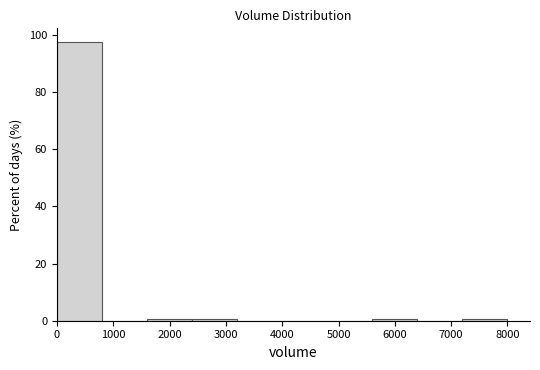

Reading left to right, list every bar in this chart as the range it spans on the x-axis followed by its height. The values are not printed on the chart, so give them approximately, as read against the axis.

0 to 800: 98
800 to 1600: 0
1600 to 2400: under 2
2400 to 3200: under 2
3200 to 4000: 0
4000 to 4800: 0
4800 to 5600: 0
5600 to 6400: under 2
6400 to 7200: 0
7200 to 8000: under 2